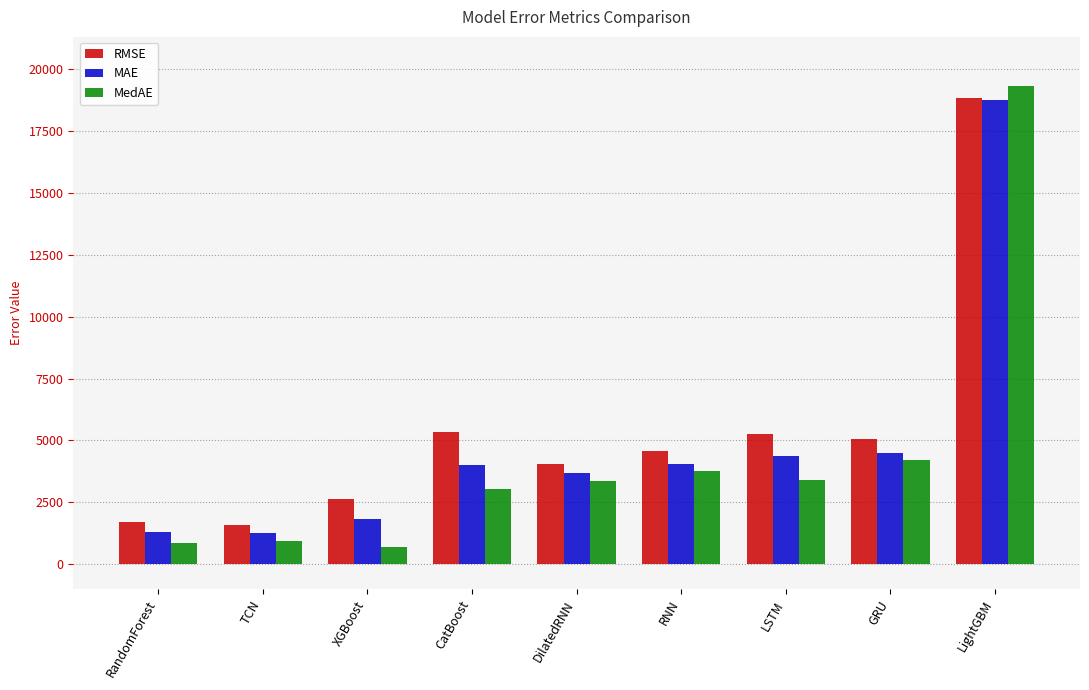

What is the sum of the RMSE values at GRU and LightGBM?

23857.7